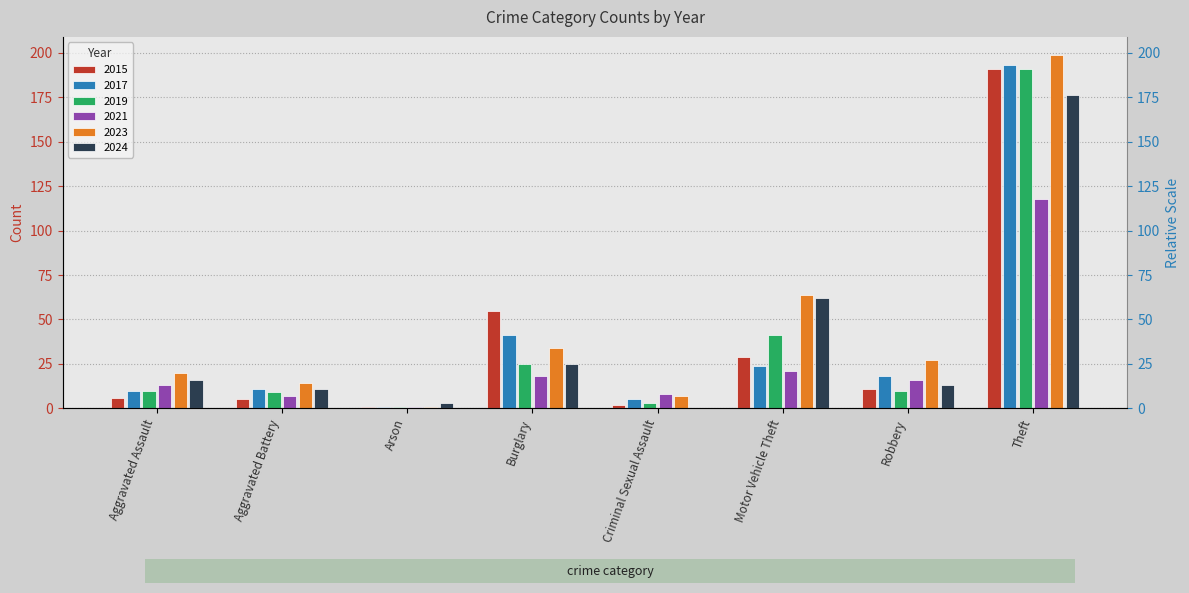

How many series are shown in this chart?

6